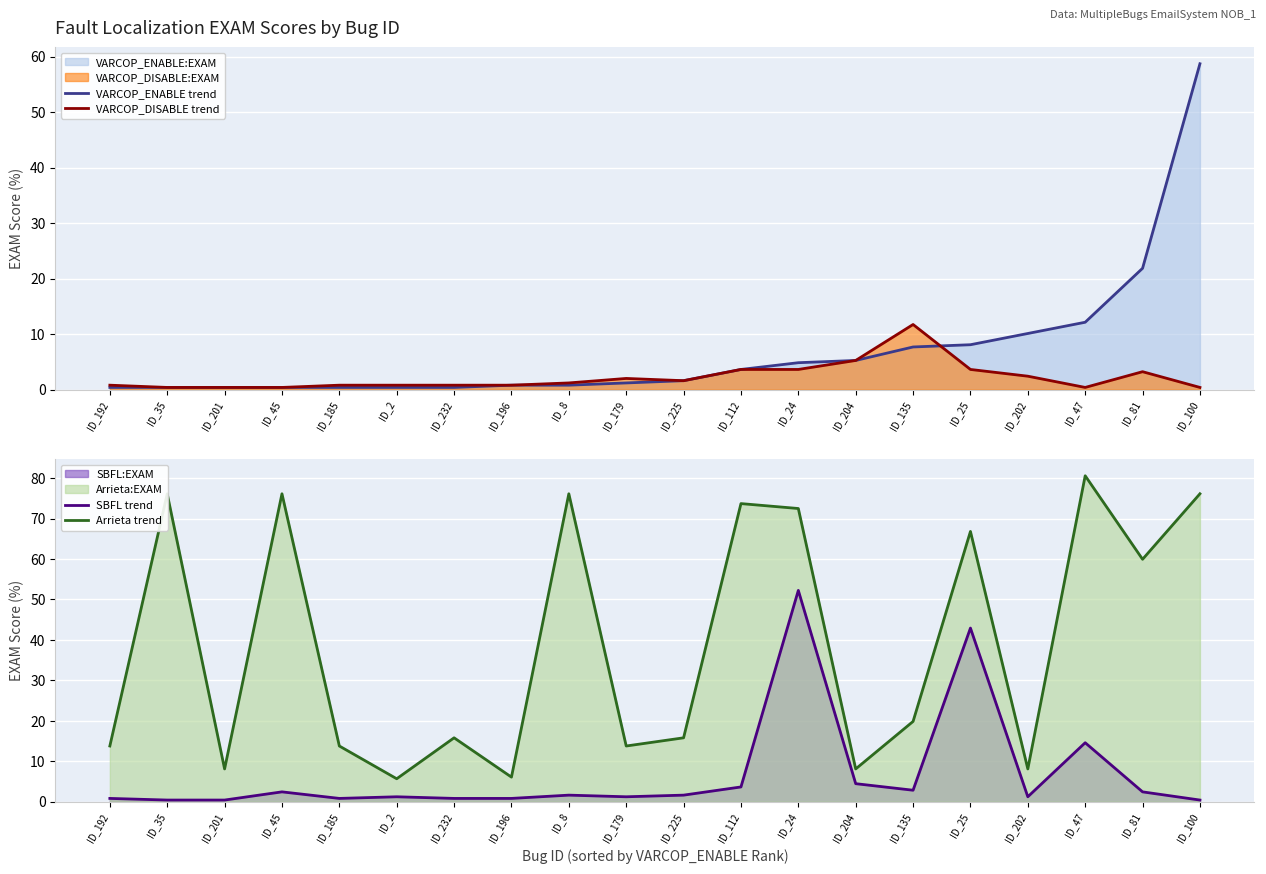

True or false: Arrieta trend and VARCOP_DISABLE trend intersect in this chart.

False